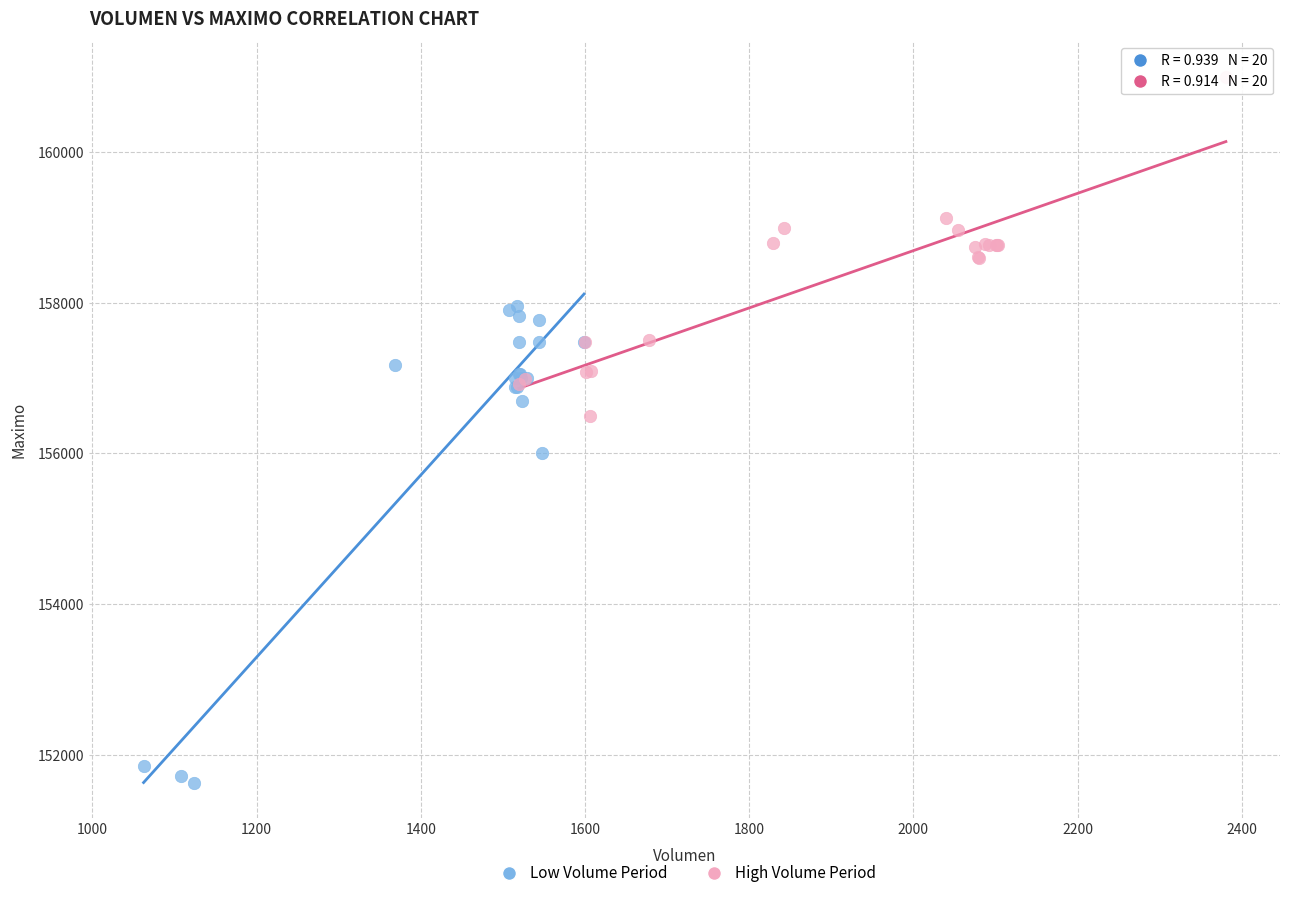

Which series has the largest Y range (max minus min)?

Low Volume Period